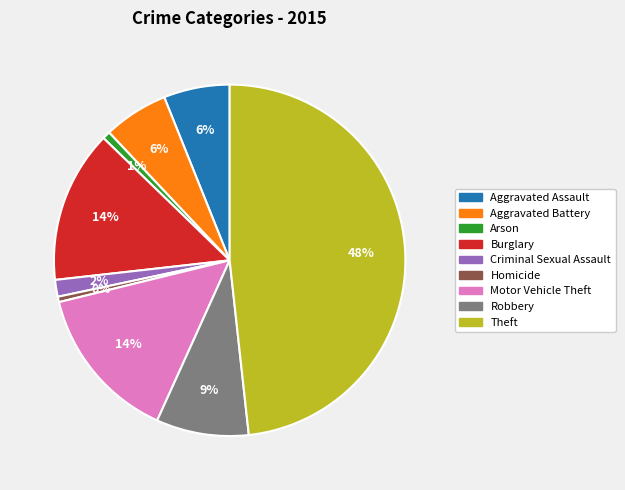

To the nearest percent, what is the difference between the largest and smallest slice percentages?

48%